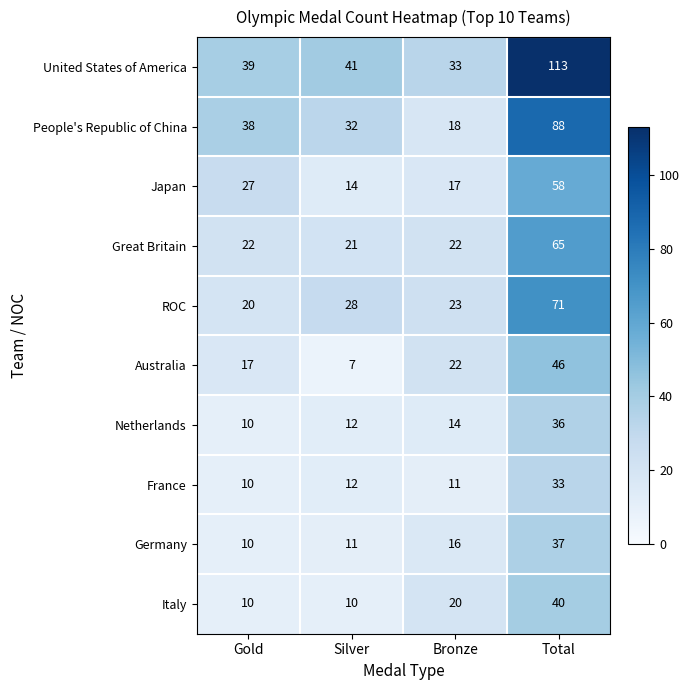

What is the difference between the Germany values at Total and Bronze?

21